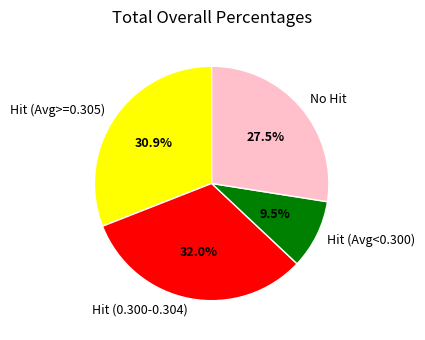

Does Hit (0.300-0.304) represent more than half of the total?

No